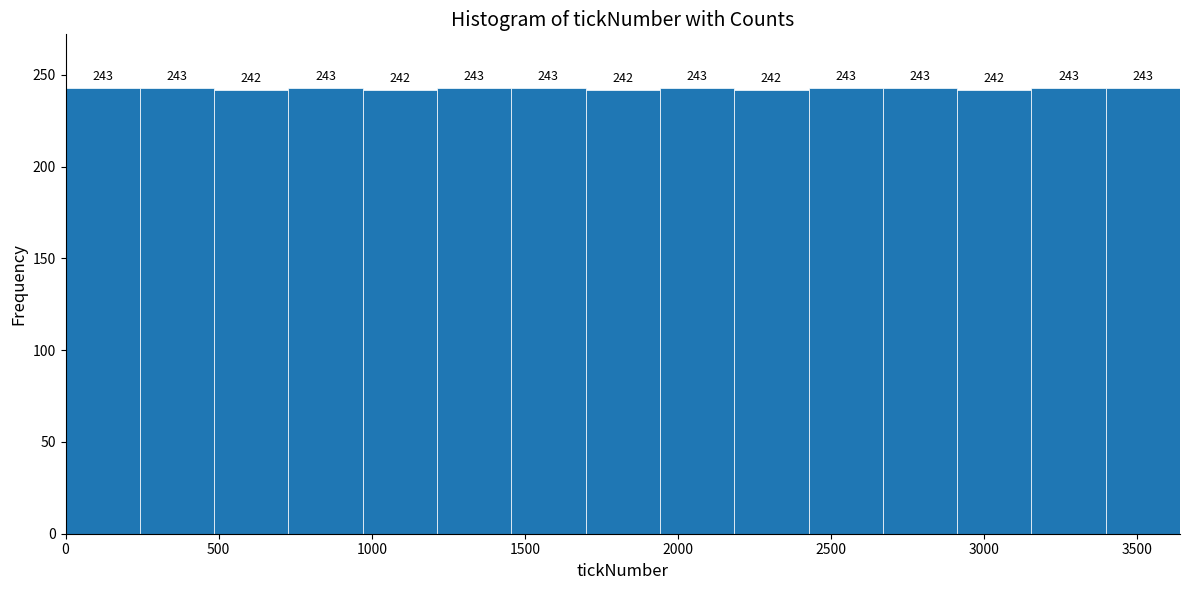

Reading left to right, list every bar in this chart as the range it spans on the x-axis followed by its height. The bar edges are not printed on the chart, so give them approximately, as read against the axis.

0 to 250: 243
250 to 500: 243
500 to 750: 242
750 to 950: 243
950 to 1200: 242
1200 to 1450: 243
1450 to 1700: 243
1700 to 1950: 242
1950 to 2200: 243
2200 to 2450: 242
2450 to 2650: 243
2650 to 2900: 243
2900 to 3150: 242
3150 to 3400: 243
3400 to 3650: 243